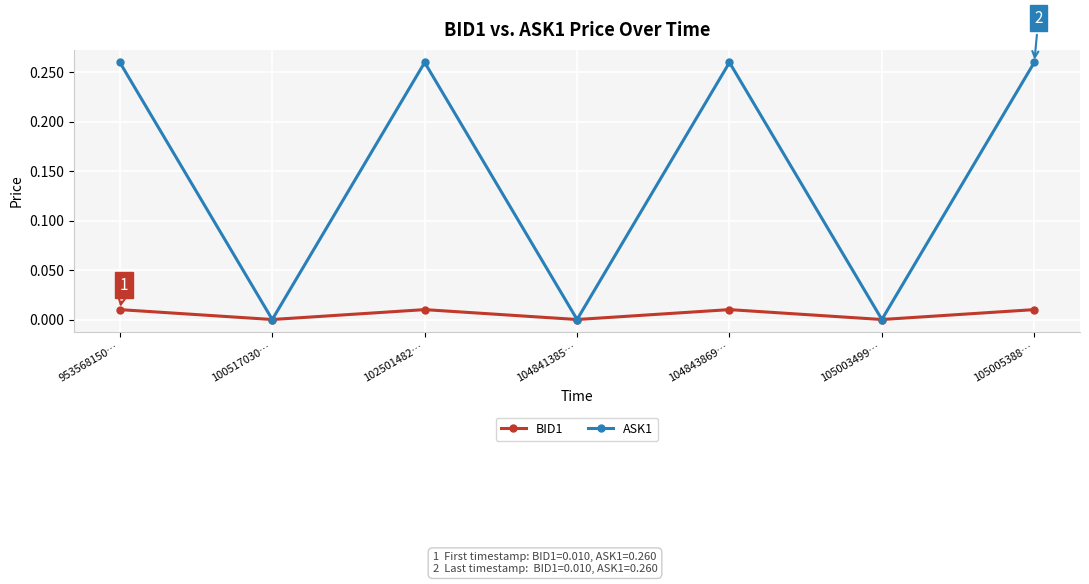

Which series has the largest range (max minus min)?

ASK1